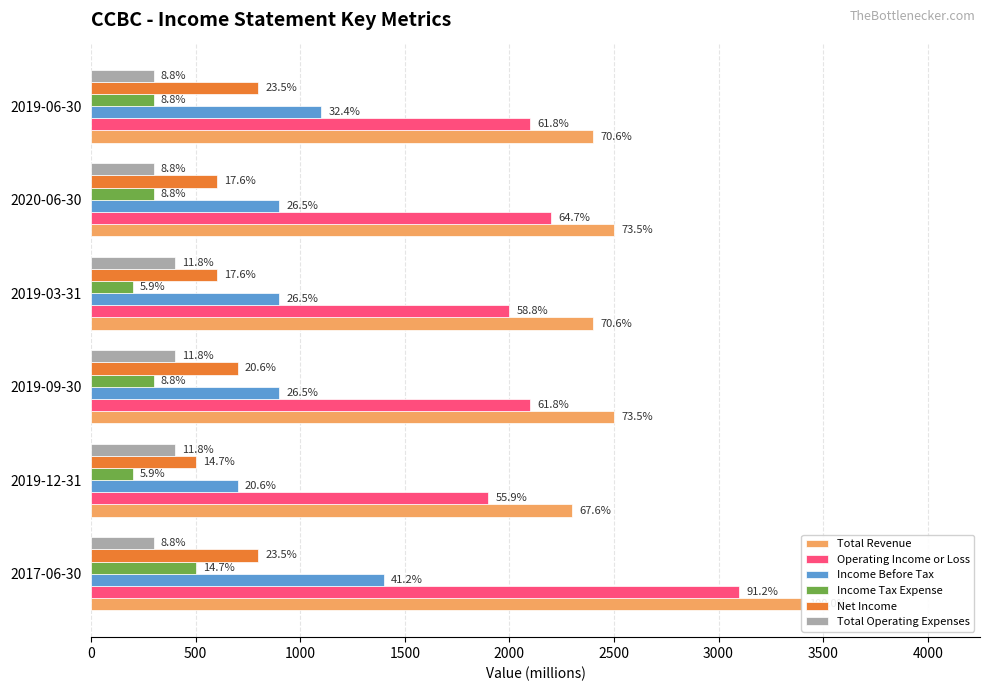

What is the minimum value for Income Tax Expense?

200